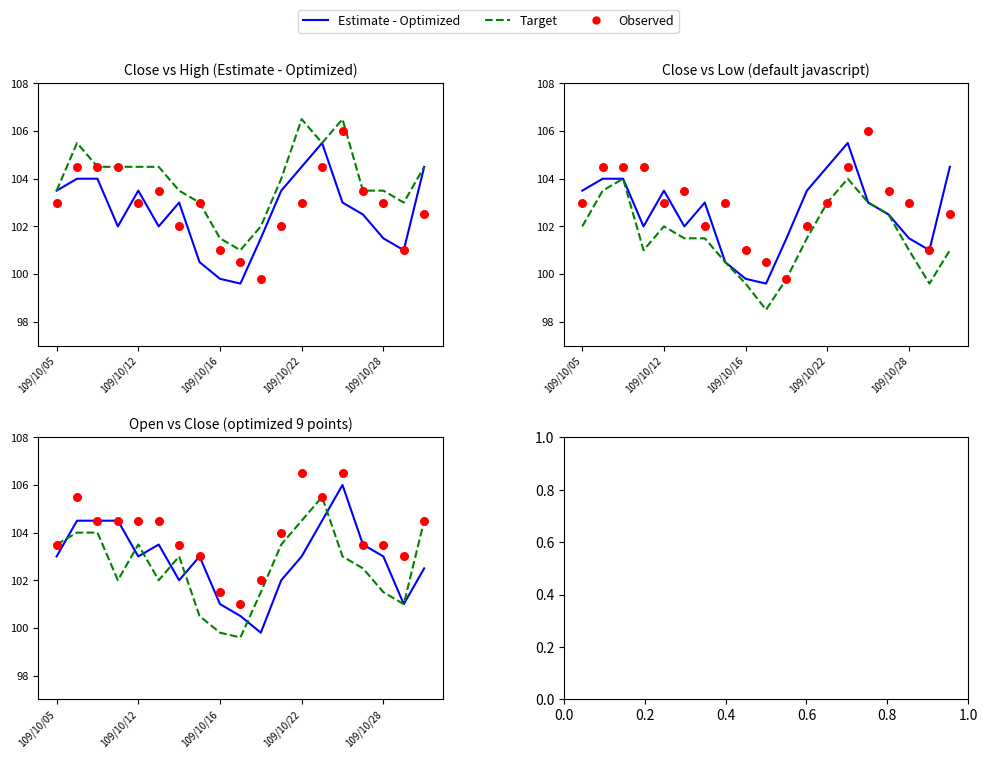

At which category is the sum across all series the highest?

13